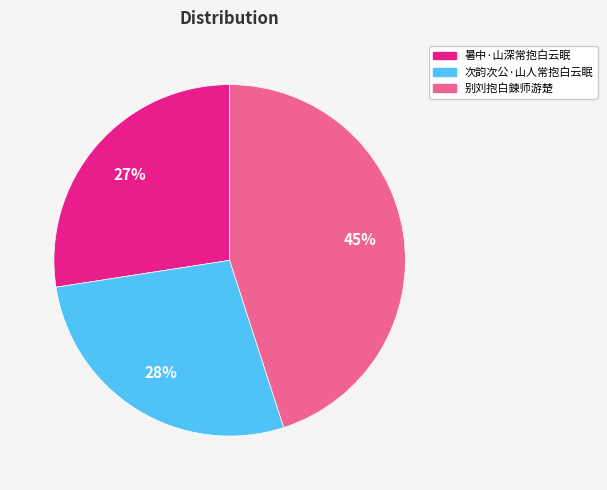

Is the sum of 别刘抱白鍊师游楚 and 暑中·山深常抱白云眠 greater than half?

Yes